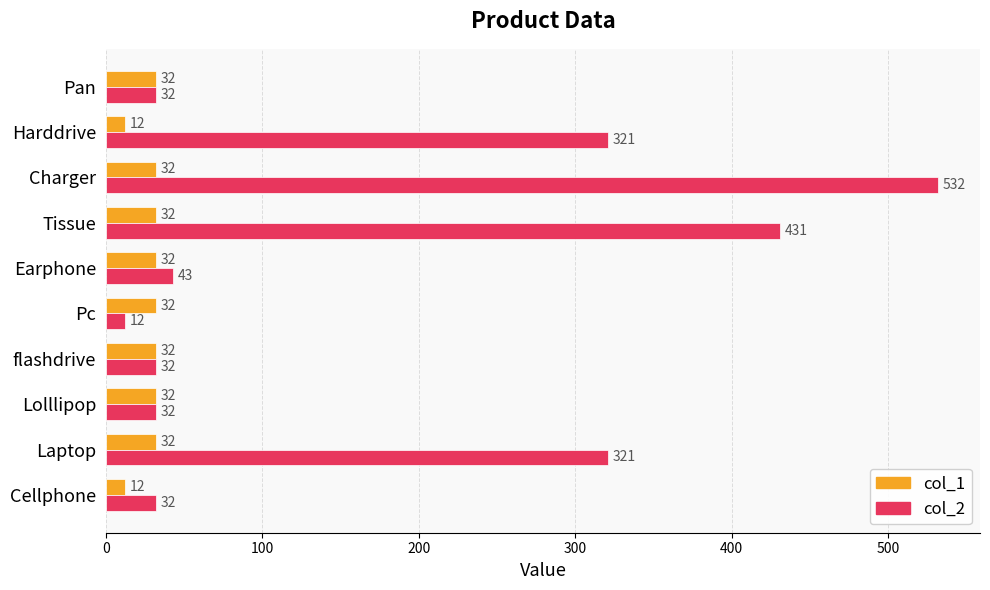

What are all the series names shown in the legend?

col_1, col_2